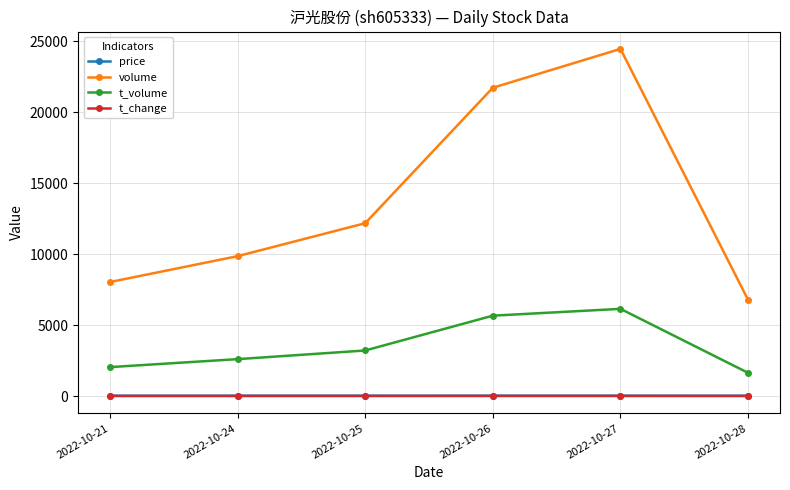

True or false: volume and price cross at least once.

False